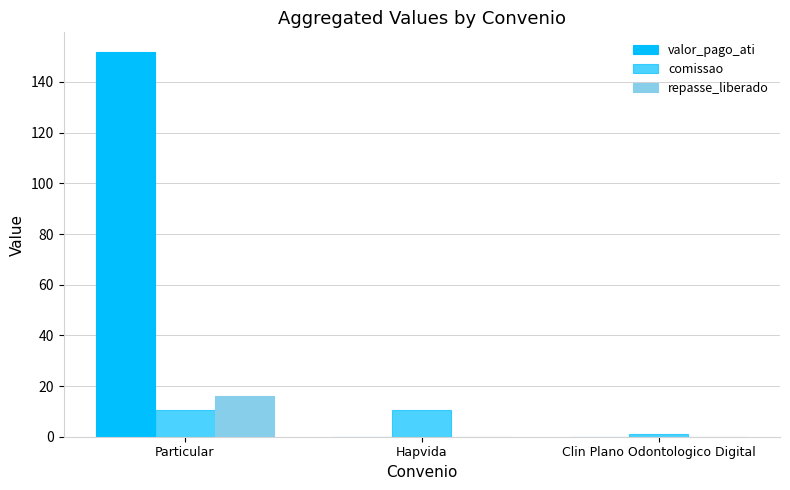

List the series in order of their peak value, highest first.

valor_pago_ati, repasse_liberado, comissao